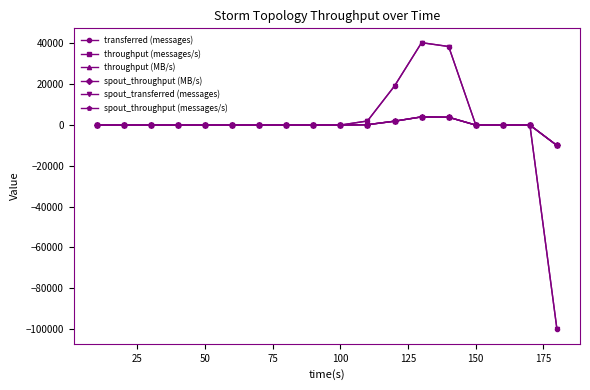

Which series has the largest range (max minus min)?

transferred (messages)